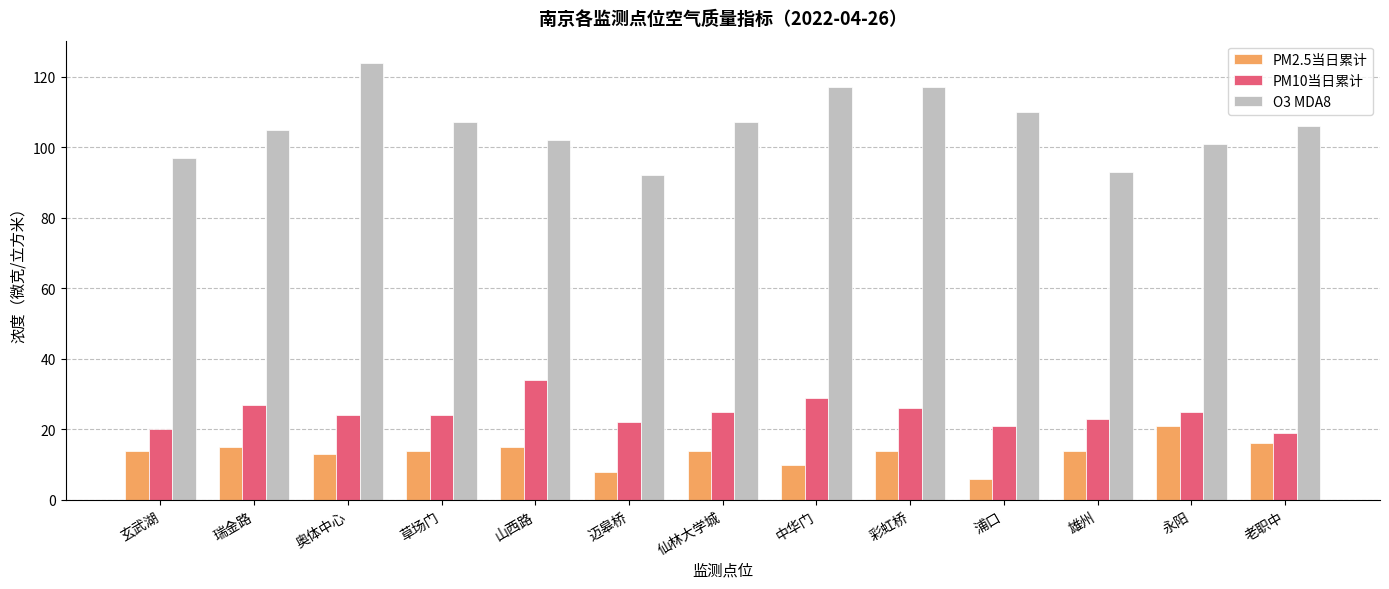

What is the label of the 6th bar from the left?

迈皋桥